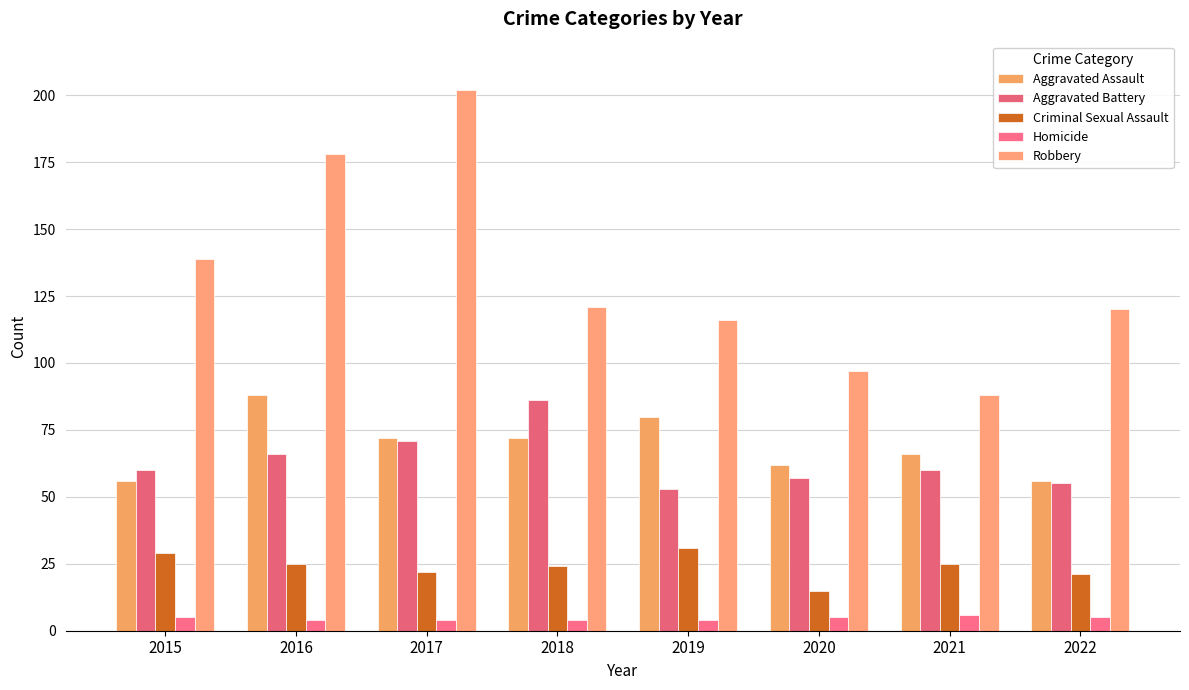

Reading left to right, list all the values displayed in this chart.

Aggravated Assault: 2015=56	2016=88	2017=72	2018=72	2019=80	2020=62	2021=66	2022=56
Aggravated Battery: 2015=60	2016=66	2017=71	2018=86	2019=53	2020=57	2021=60	2022=55
Criminal Sexual Assault: 2015=29	2016=25	2017=22	2018=24	2019=31	2020=15	2021=25	2022=21
Homicide: 2015=5	2016=4	2017=4	2018=4	2019=4	2020=5	2021=6	2022=5
Robbery: 2015=139	2016=178	2017=202	2018=121	2019=116	2020=97	2021=88	2022=120